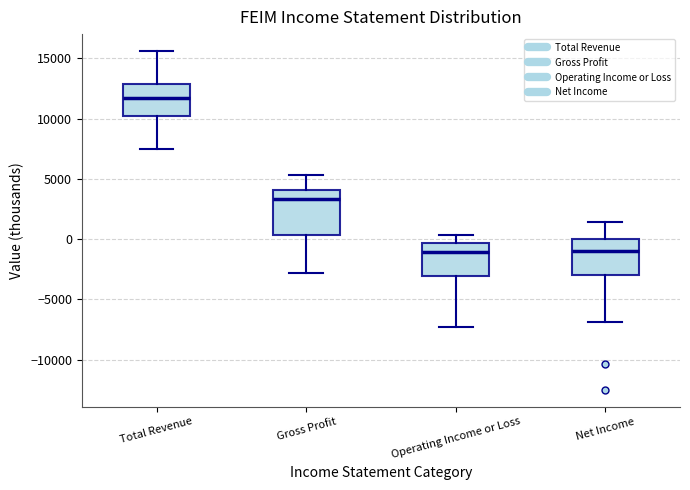

Comparing the boxes themselves (not the whiskers), which one is the tallest?

Gross Profit